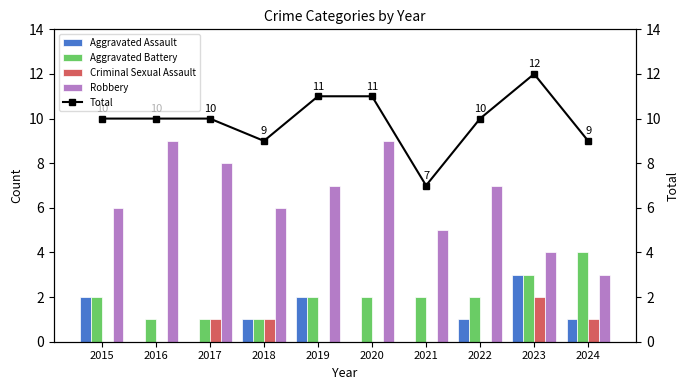

True or false: Criminal Sexual Assault has a value of 1 at 2018.

True